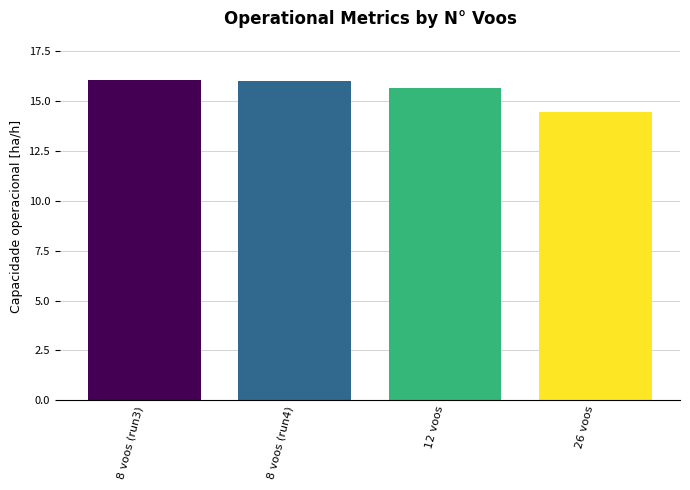

Where does the data first go above 16?

8 voos (run3)